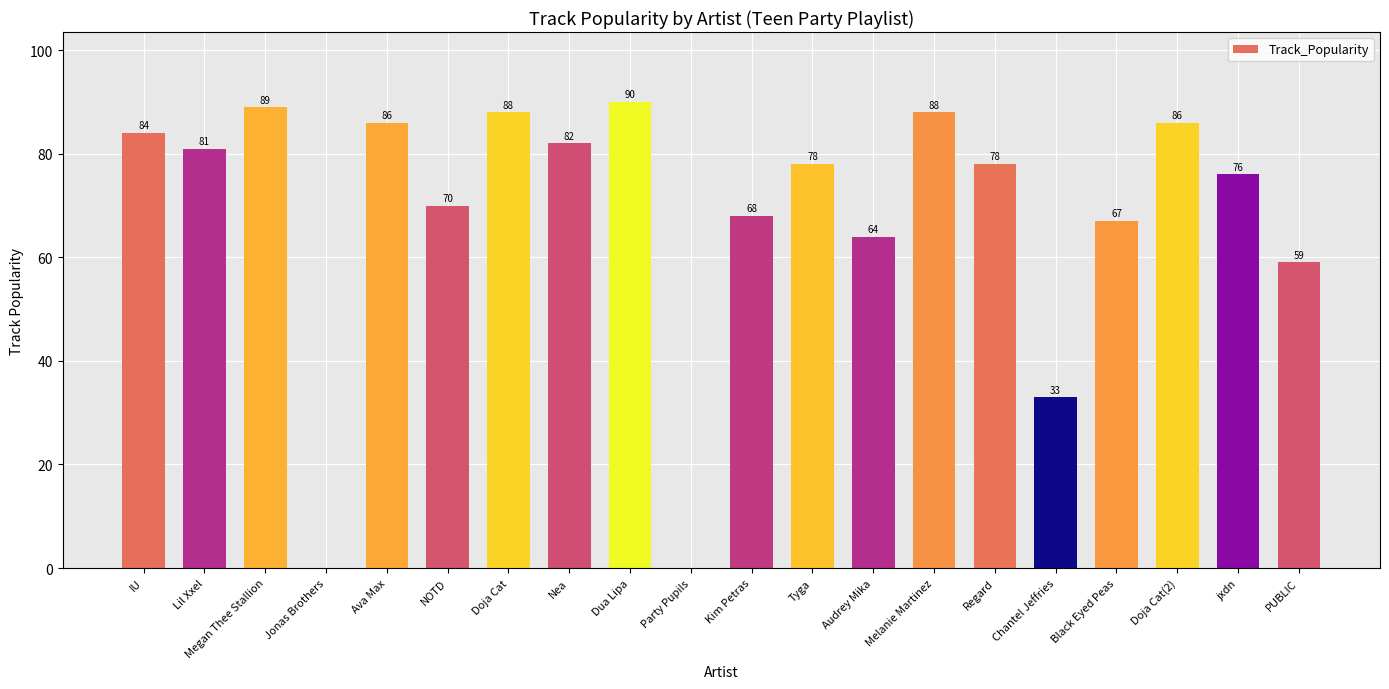

What is the sum of the values at Dua Lipa and jxdn?

166